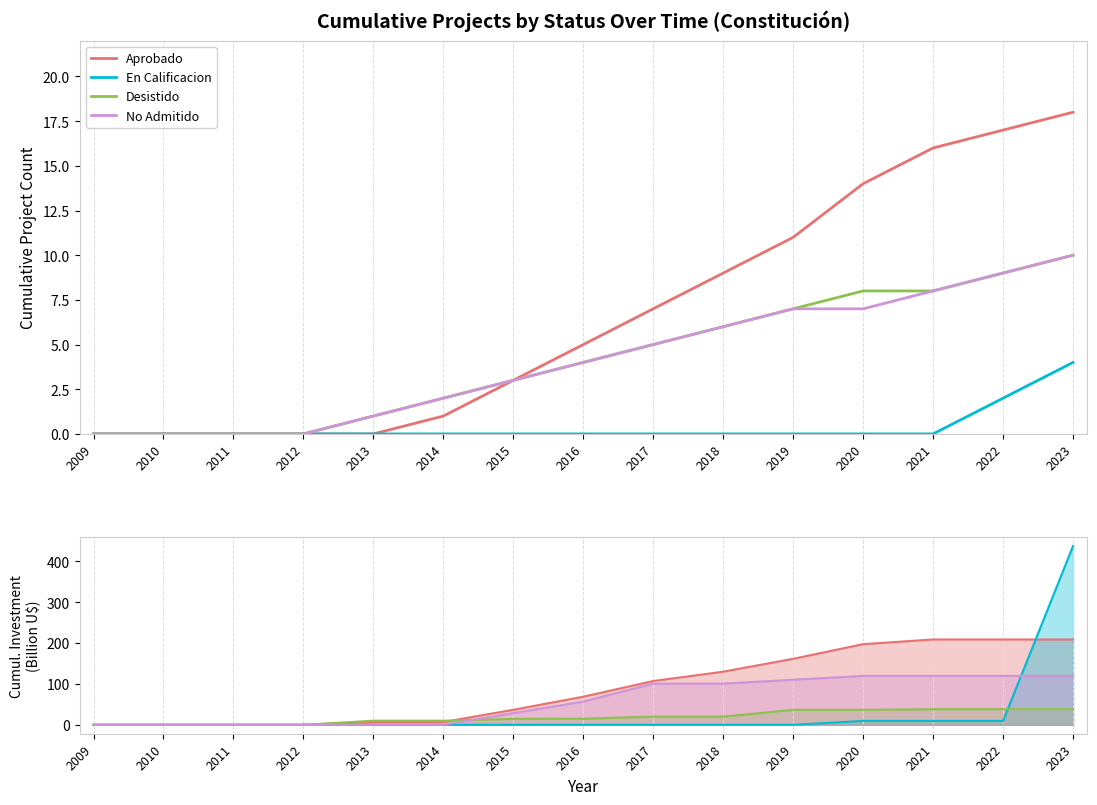

Reading left to right, transcribe all the data shown in this chart.

Aprobado: 2009=0.0	2010=0.0	2011=0.0	2012=0.0	2013=6.8	2014=6.8	2015=36.8	2016=68.8	2017=107.2	2018=130.0	2019=161.5	2020=197.4	2021=208.8	2022=208.8	2023=208.8
En Calificacion: 2009=0.0	2010=0.0	2011=0.0	2012=0.0	2013=0.0	2014=0.0	2015=0.0	2016=0.0	2017=0.0	2018=0.0	2019=0.0	2020=9.4	2021=9.4	2022=9.4	2023=437.4
Desistido: 2009=0.0	2010=0.0	2011=0.0	2012=0.0	2013=10.0	2014=10.0	2015=14.5	2016=15.0	2017=20.0	2018=20.0	2019=36.6	2020=36.6	2021=38.2	2022=38.2	2023=38.2
No Admitido: 2009=0.0	2010=0.0	2011=0.0	2012=0.0	2013=0.2	2014=0.2	2015=28.7	2016=56.9	2017=100.8	2018=100.8	2019=110.2	2020=119.7	2021=119.7	2022=119.7	2023=119.7